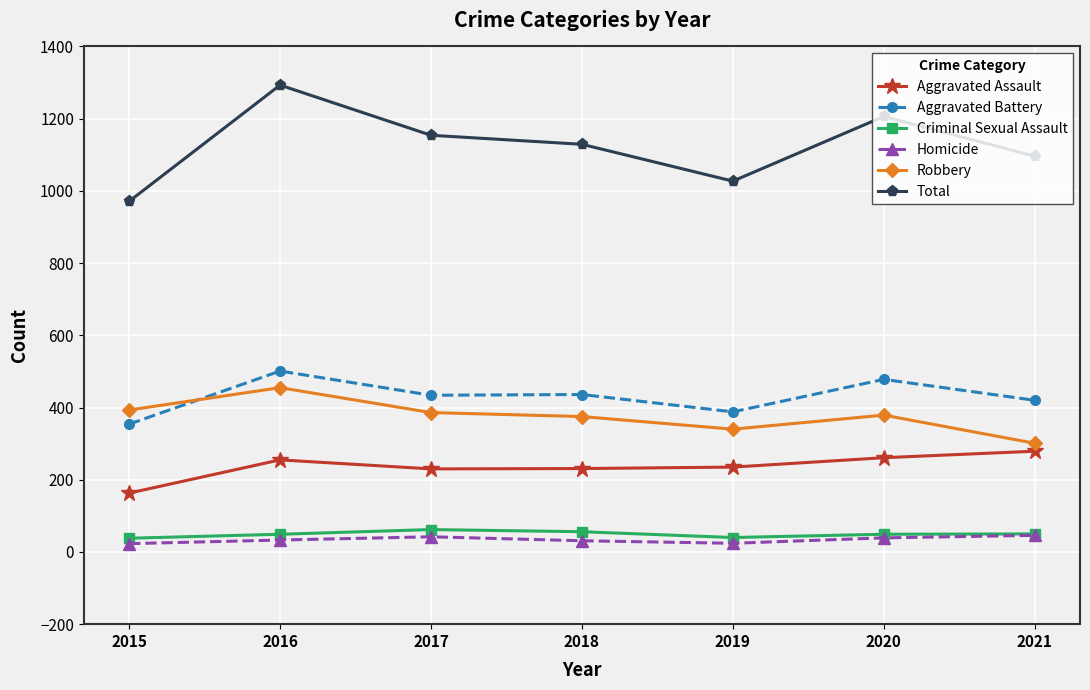

The value of Aggravated Assault at 2020 is 80. True or false?

False